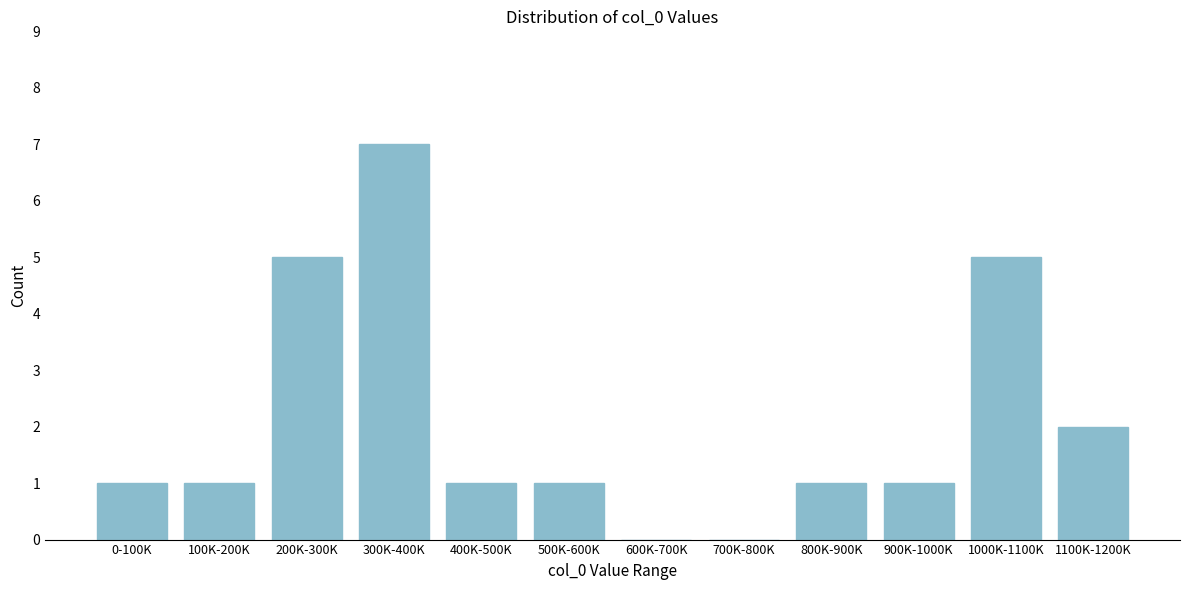

Reading left to right, list all the values displayed in this chart.

0-100K=1	100K-200K=1	200K-300K=5	300K-400K=7	400K-500K=1	500K-600K=1	600K-700K=0	700K-800K=0	800K-900K=1	900K-1000K=1	1000K-1100K=5	1100K-1200K=2